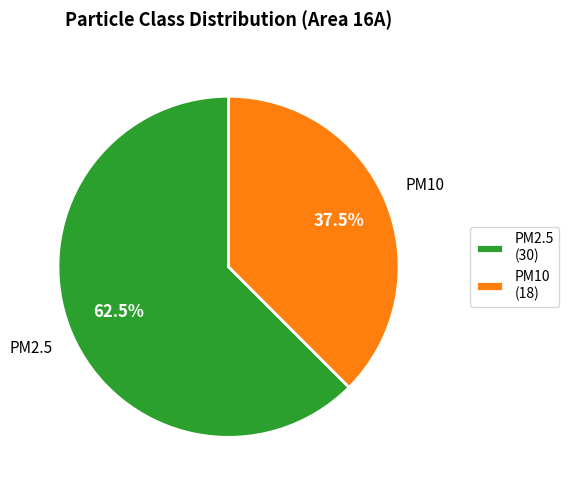

Rank the categories by value from highest to lowest.

PM2.5, PM10